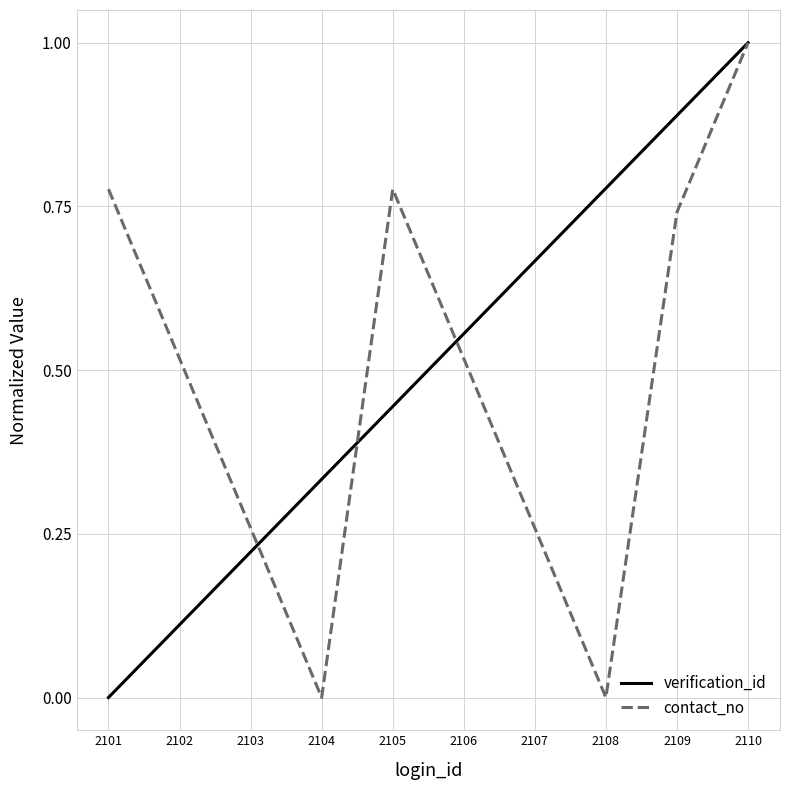

How many values in the verification_id series exceed 0?

9